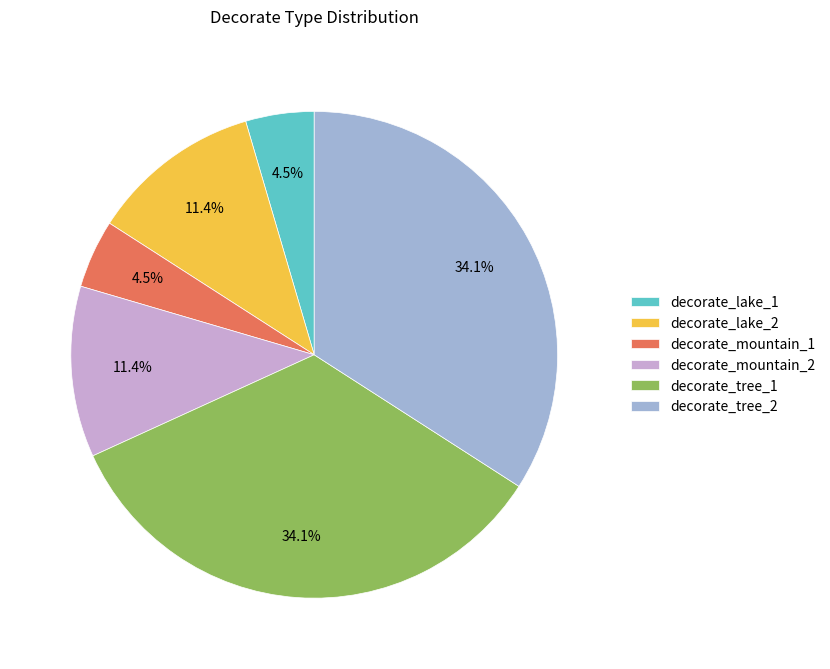

What is the ratio of the value at decorate_lake_2 to the value at decorate_mountain_2?

1.0